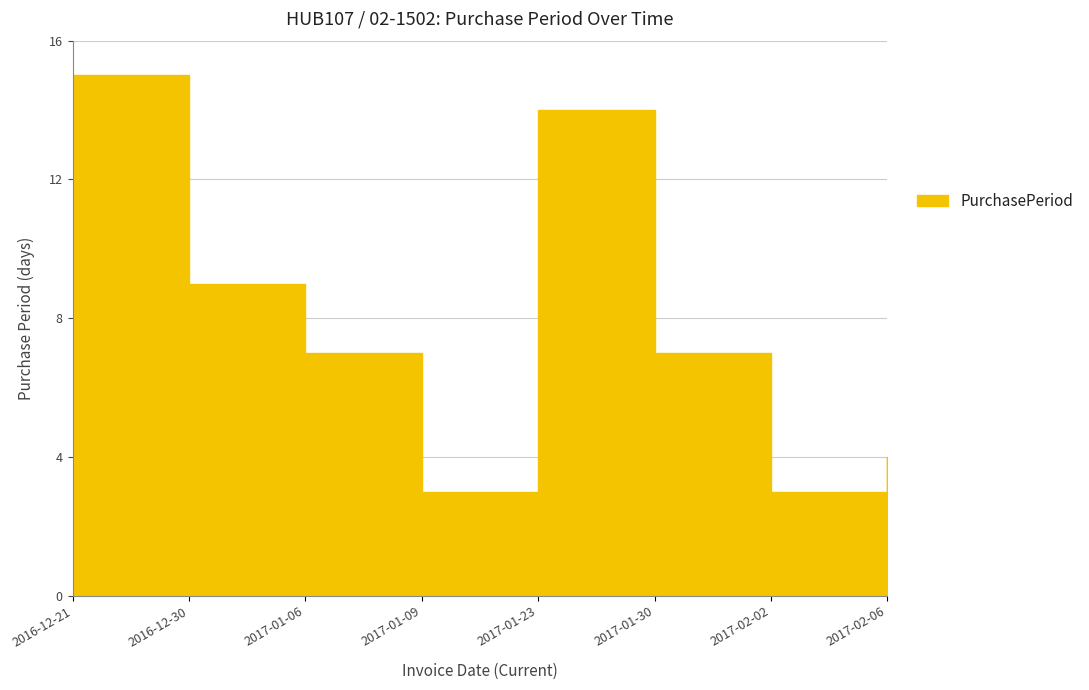

What is the average value?

8